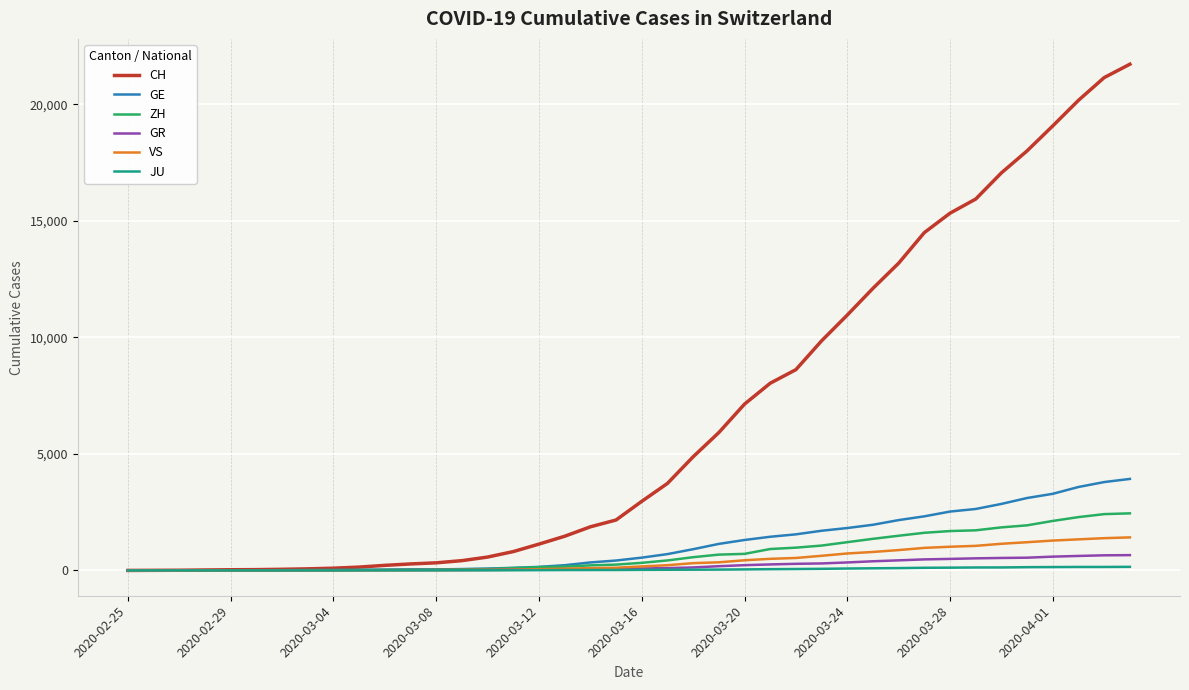

What is the maximum value shown in the chart?

21728